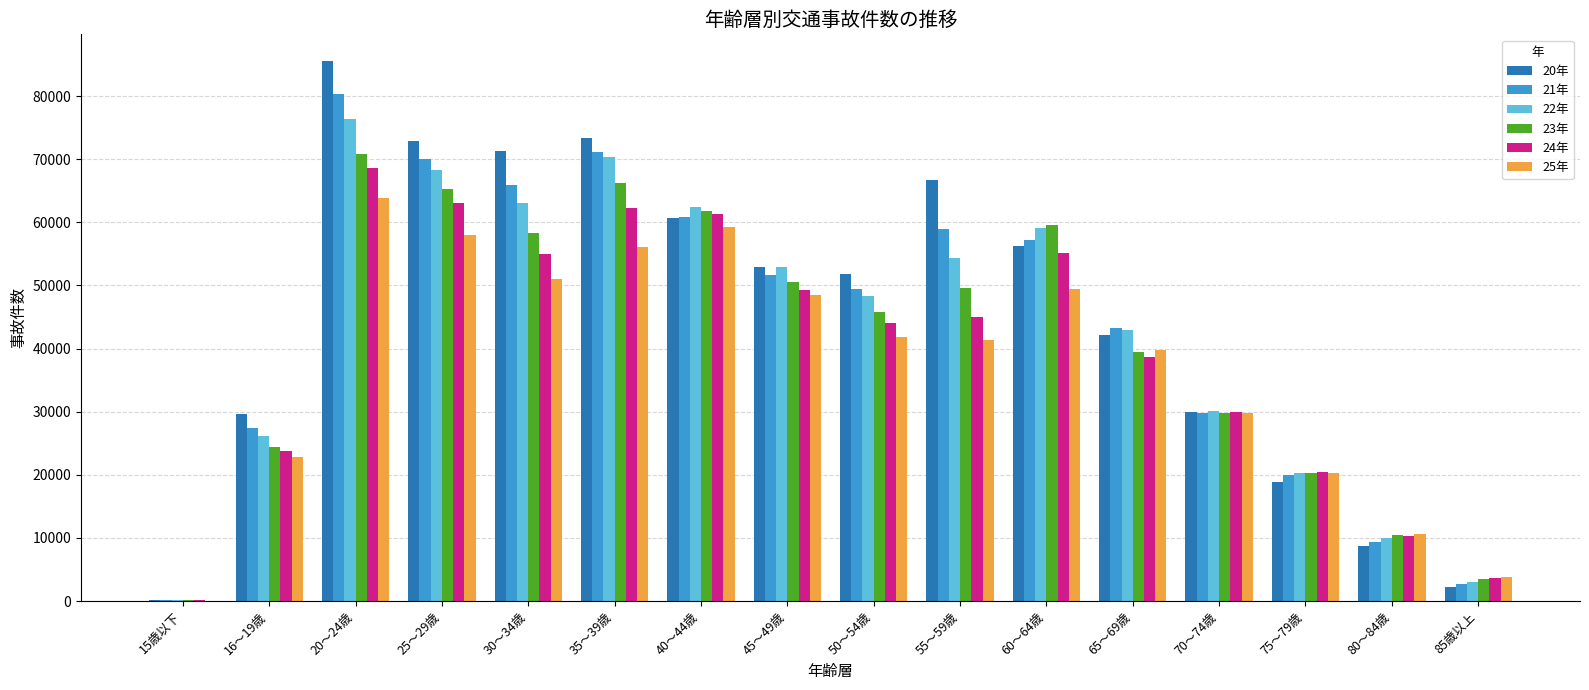

The value of 20年 at 65～69歳 is 42209. True or false?

True